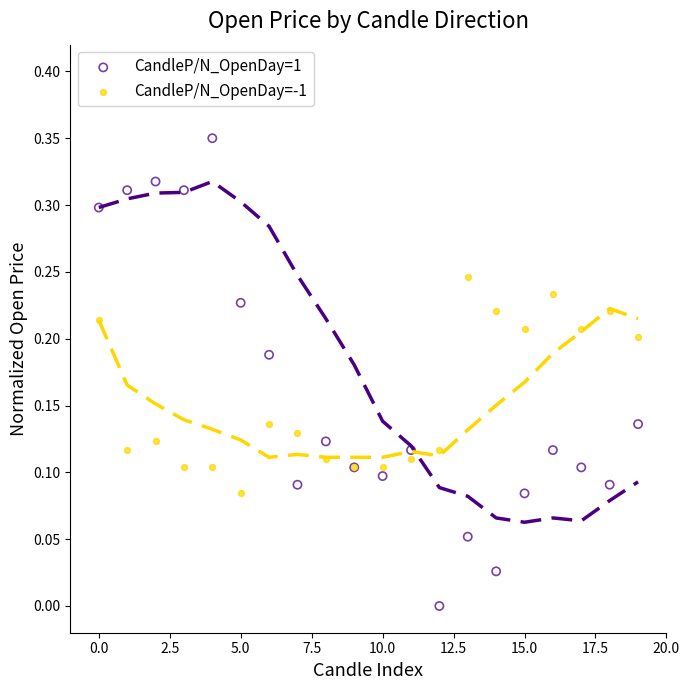

Which series contains the highest Y value?

CandleP/N_OpenDay=1